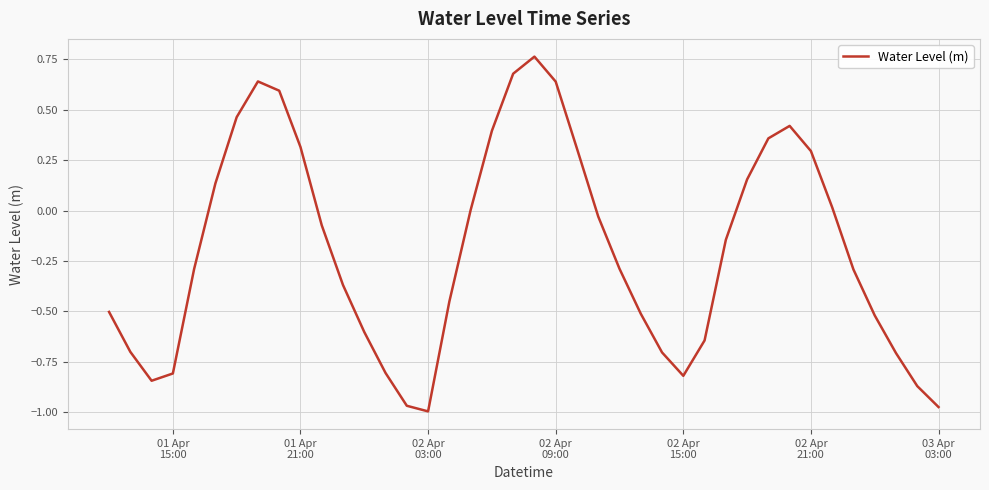

What is the difference between the maximum and minimum values?

1.8